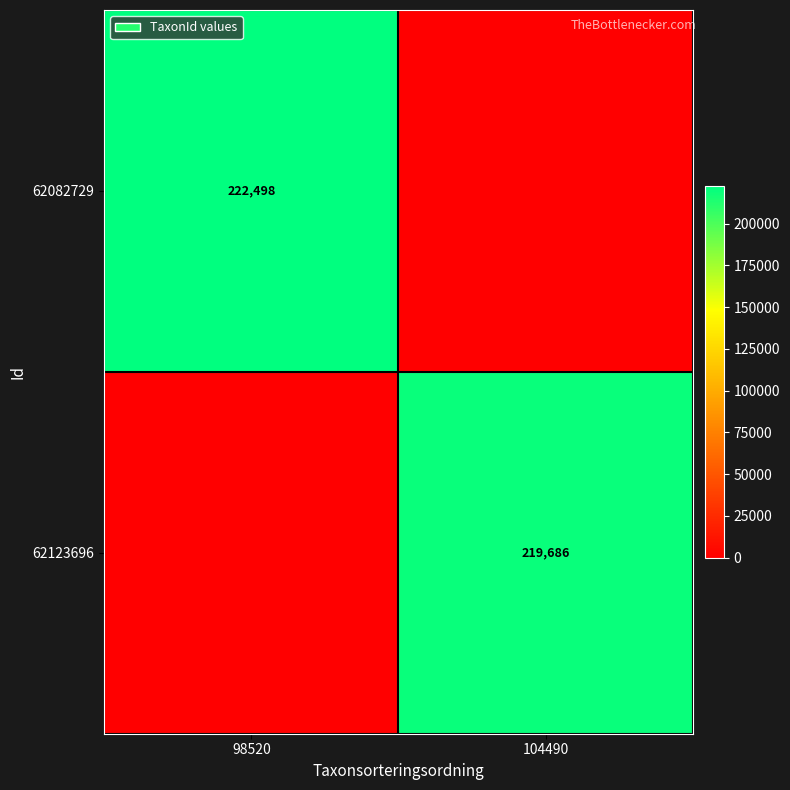

True or false: 62082729 has a value of 339142 at 98520.

False